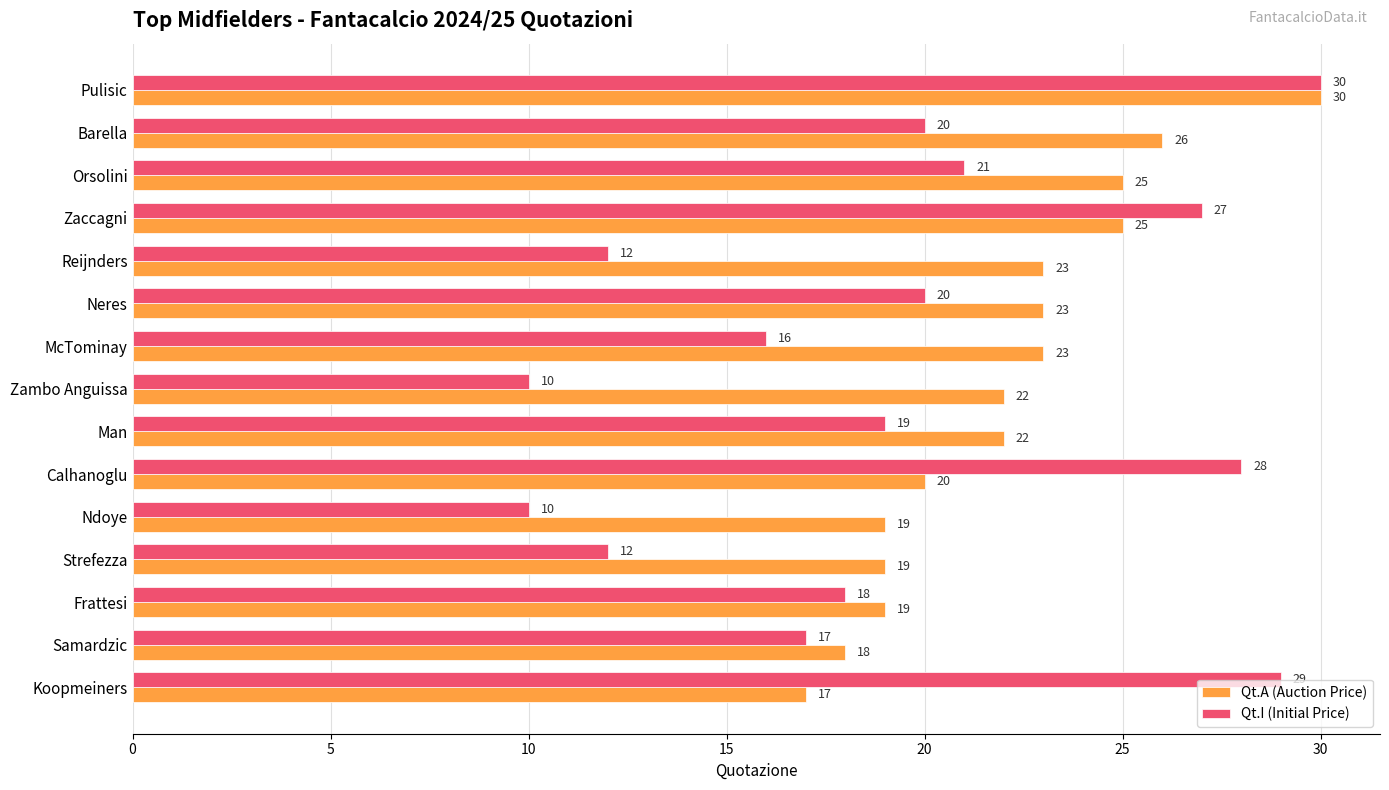

What are all the series names shown in the legend?

Qt.A (Auction Price), Qt.I (Initial Price)